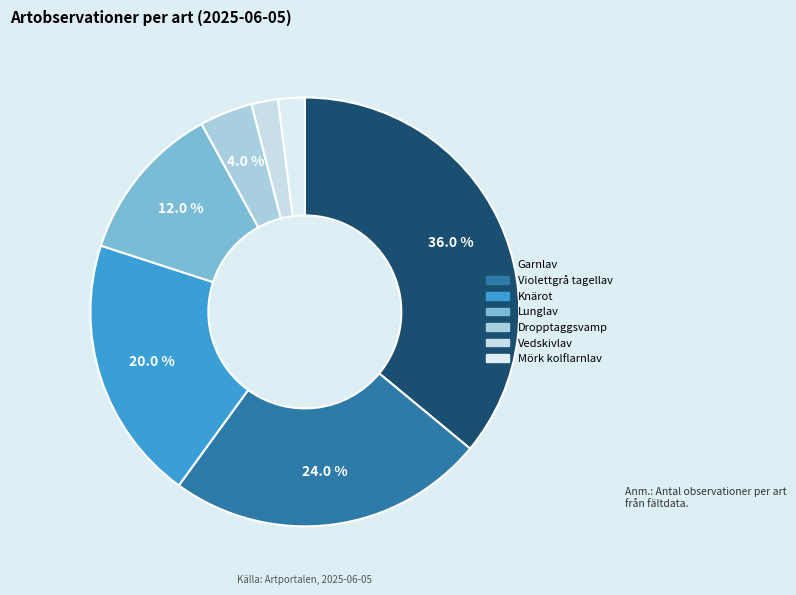

To the nearest percent, what portion does Dropptaggsvamp represent?

4%